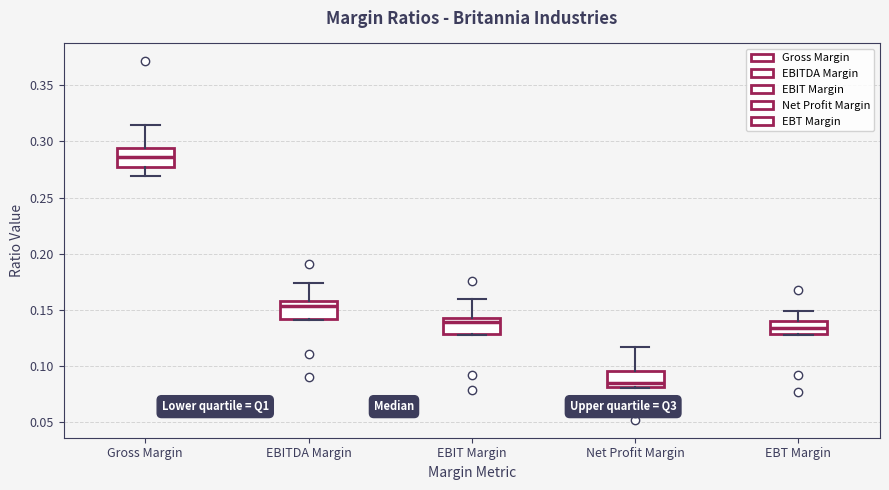

Reading left to right, read every box against the y-axis: the position of its median line, the range the box covers, and the ends of its whiskers. The values are not printed on the chart, so give them approximately, as read against the axis.

Gross Margin: median 0.285, box 0.275 to 0.295, whiskers 0.270 to 0.315
EBITDA Margin: median 0.155, box 0.140 to 0.160, whiskers 0.140 to 0.175
EBIT Margin: median 0.140, box 0.130 to 0.145, whiskers 0.130 to 0.160
Net Profit Margin: median 0.085, box 0.080 to 0.095, whiskers 0.080 to 0.115
EBT Margin: median 0.135, box 0.130 to 0.140, whiskers 0.125 to 0.150